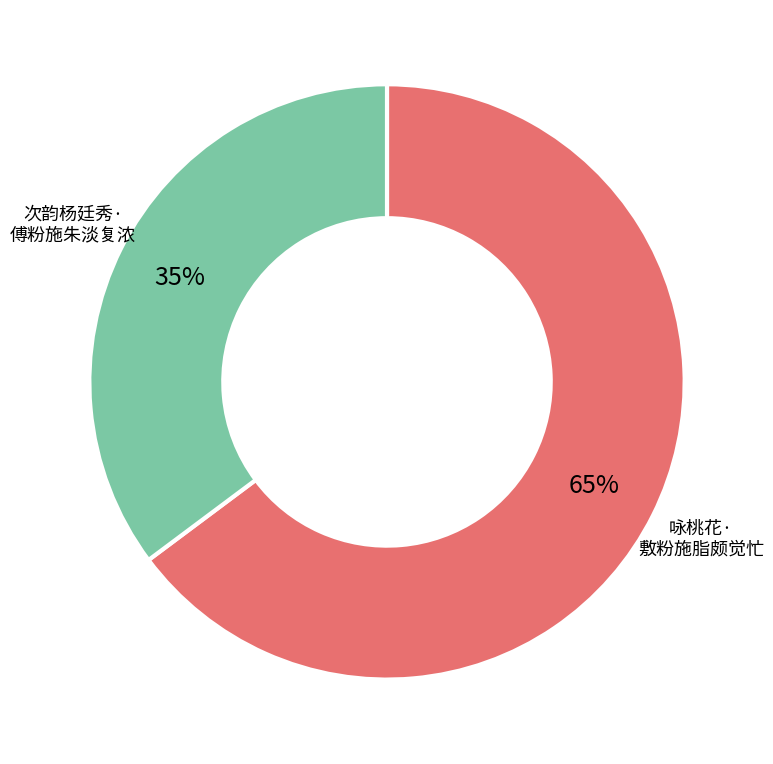

Does any single category account for the majority?

Yes